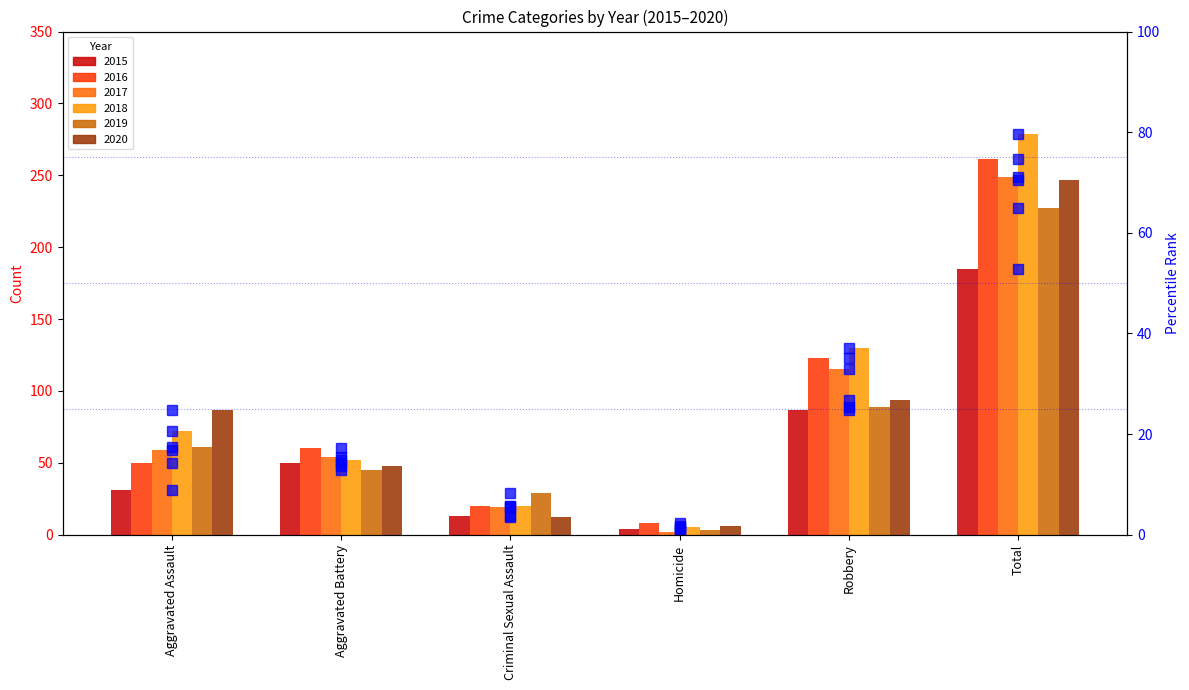

At which label is 2017 pct closest to 35?

Robbery